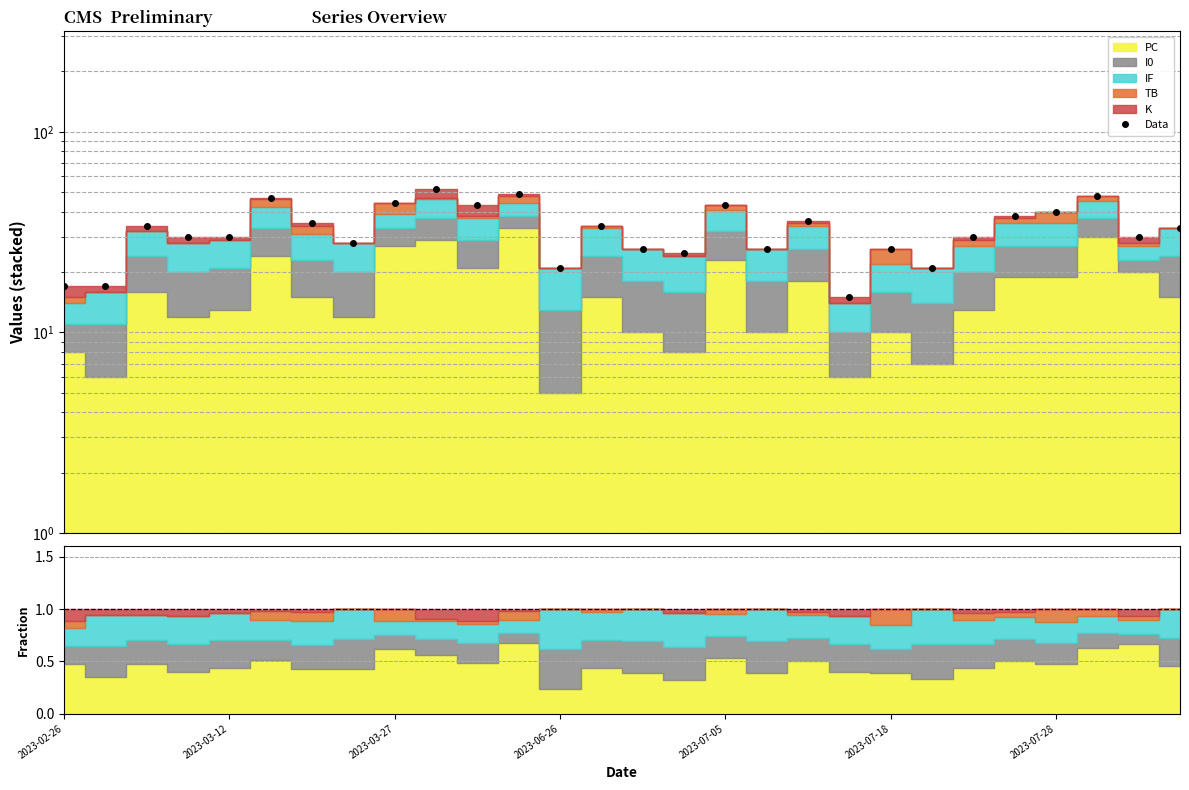

The chart shows a value of 7 at 27. True or false?

False